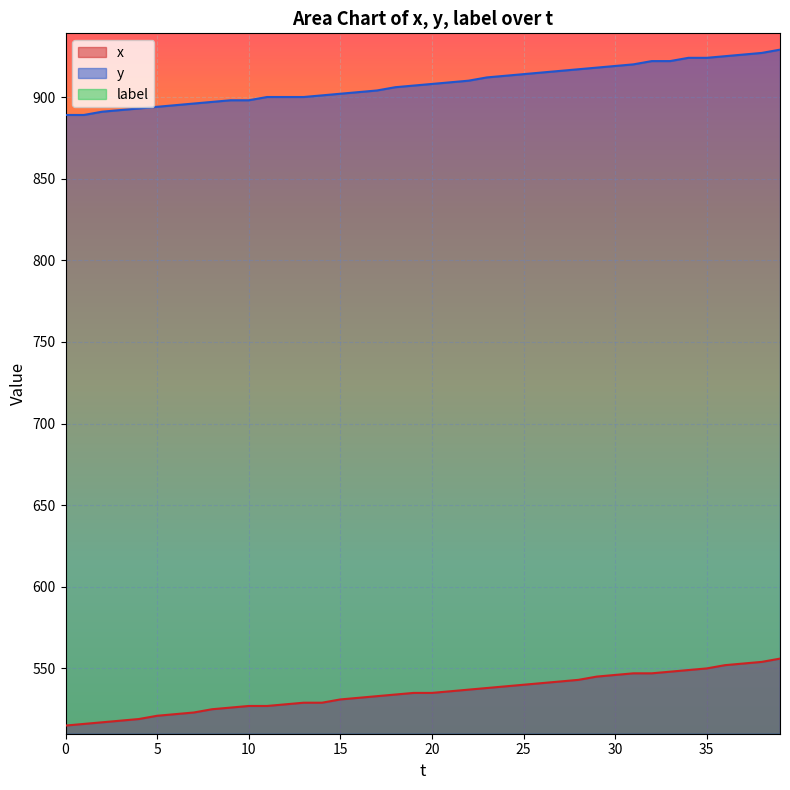

Between 20 and 30, which is larger?

30